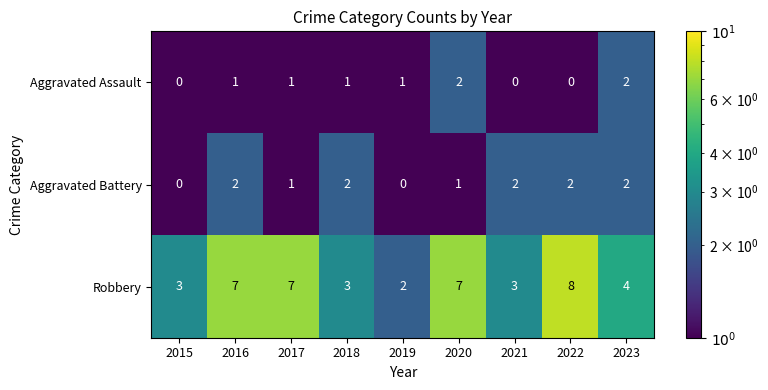

Which series has the largest total across all categories?

Robbery